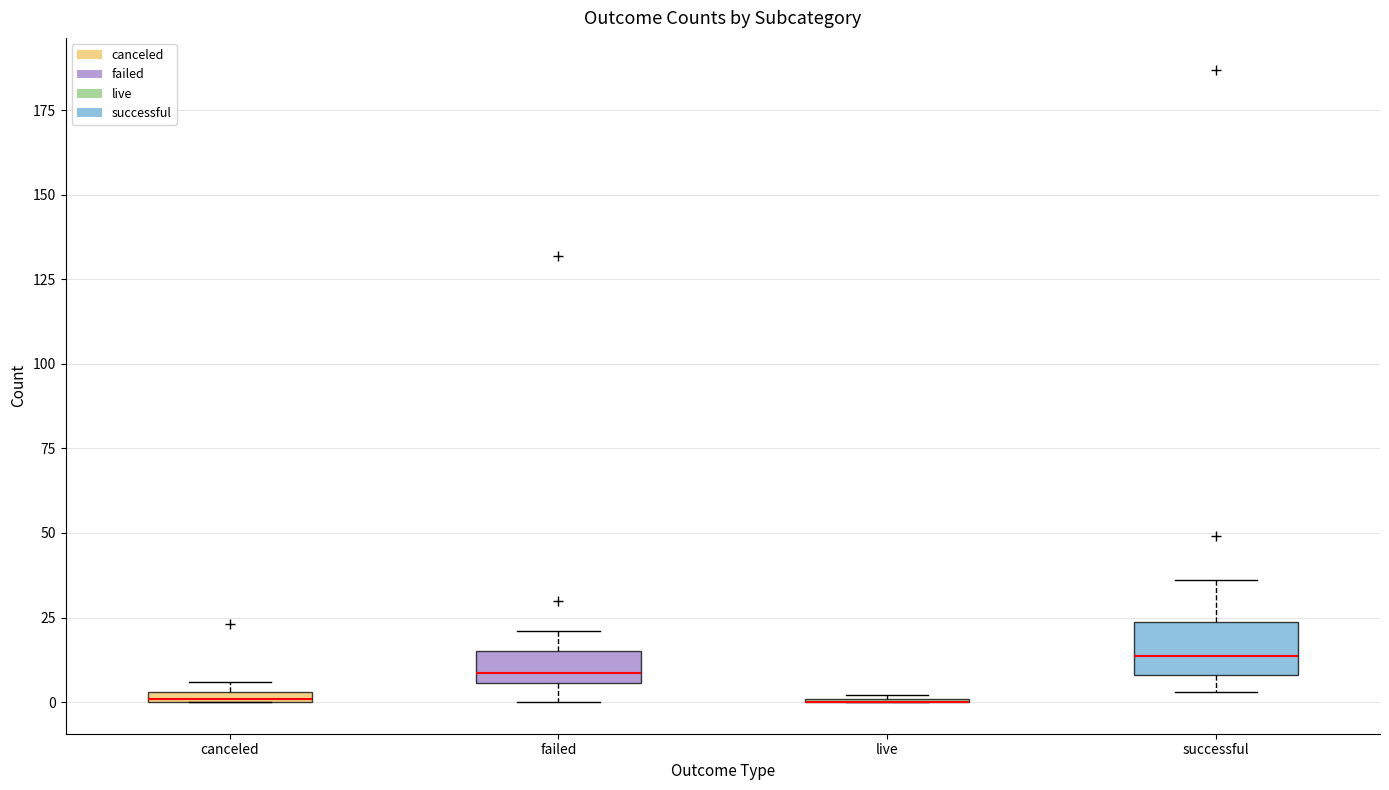

Comparing the boxes themselves (not the whiskers), which one is the tallest?

successful